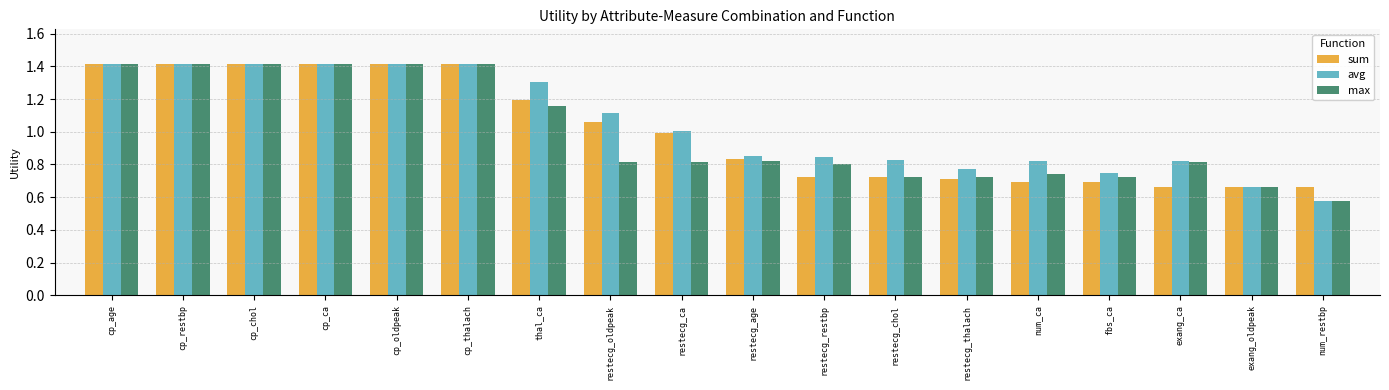

At which label is avg closest to 0?

num_restbp